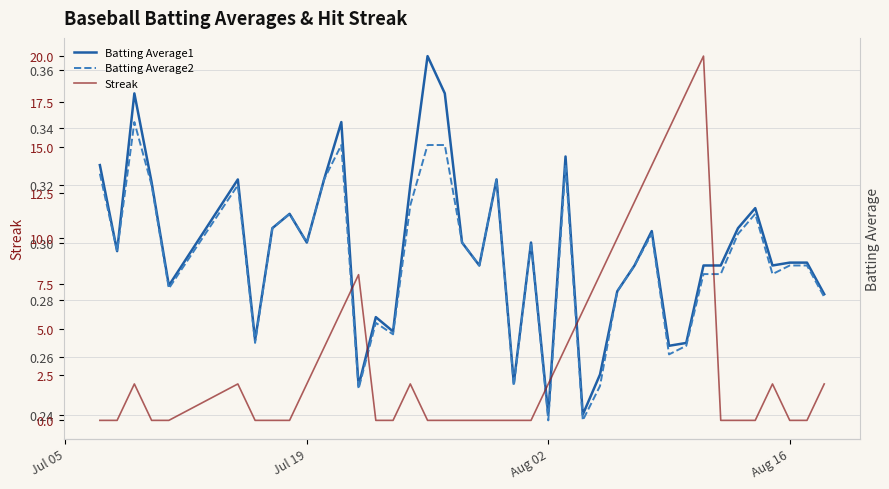

Which series has the largest range (max minus min)?

Streak